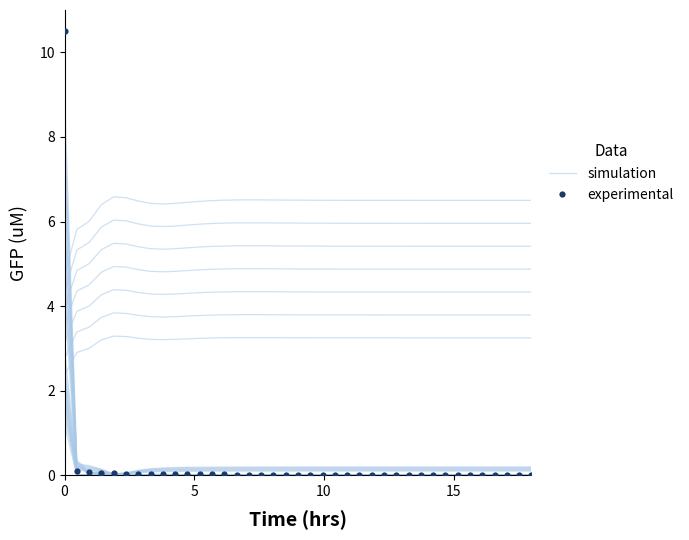

Does the chart display data point markers on the line(s)?

No